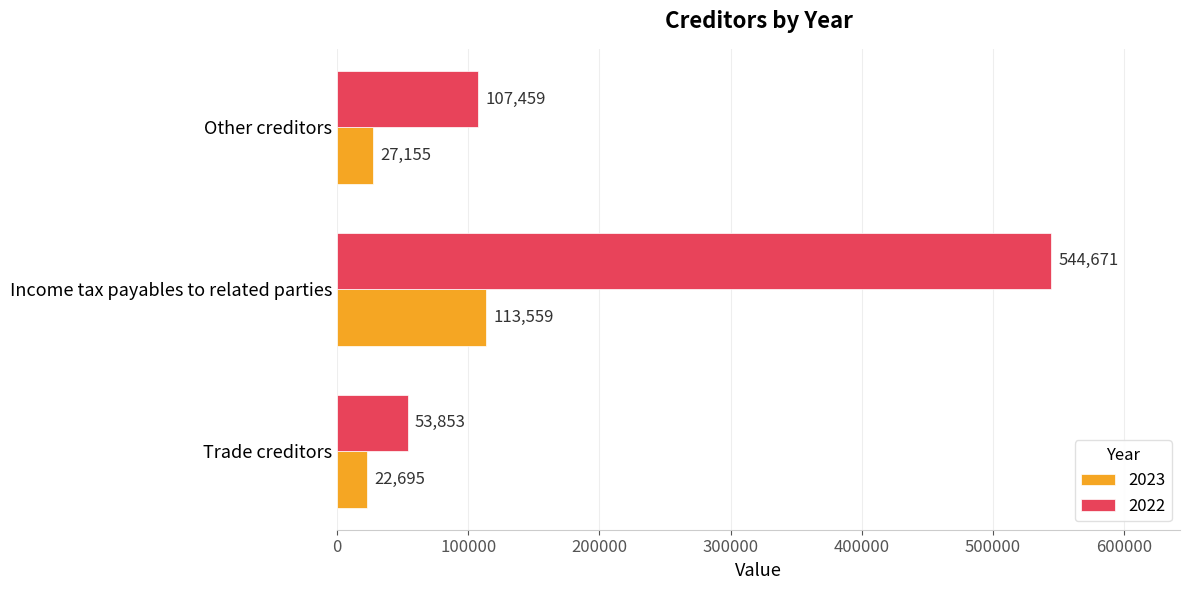

True or false: 2022 has a value of 889434 at Income tax payables to related parties.

False